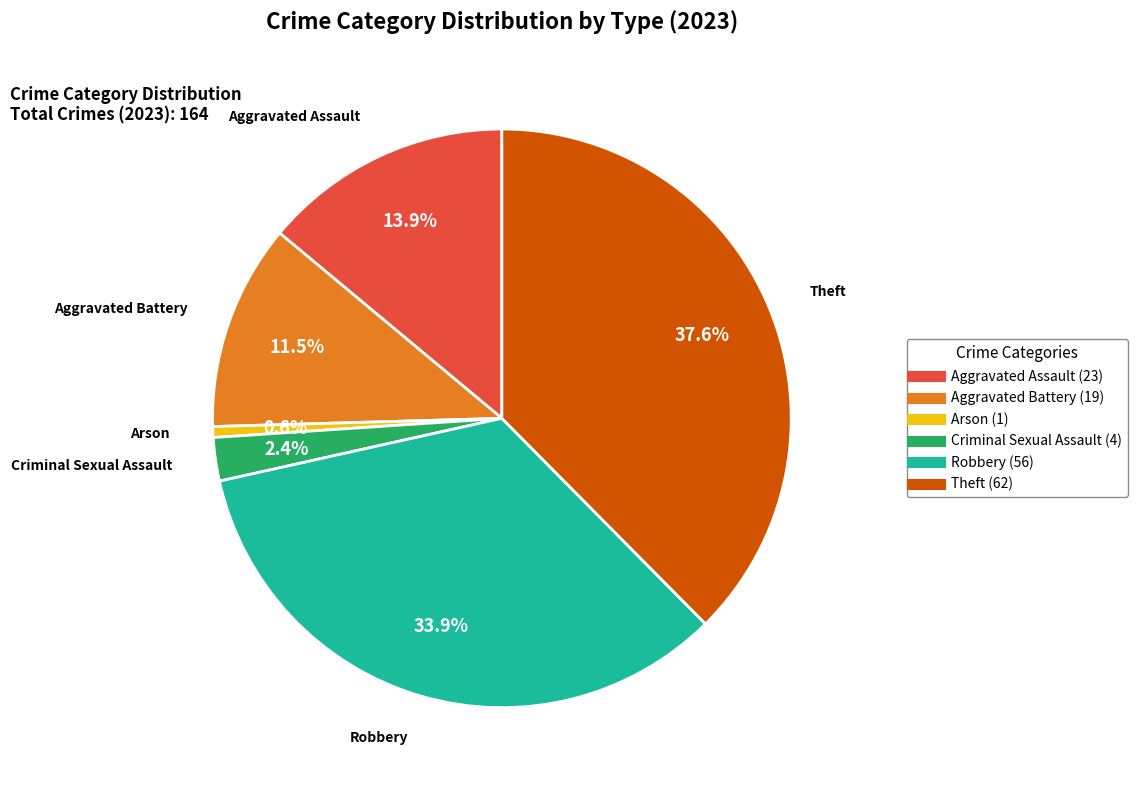

Is there a majority slice in this chart?

No